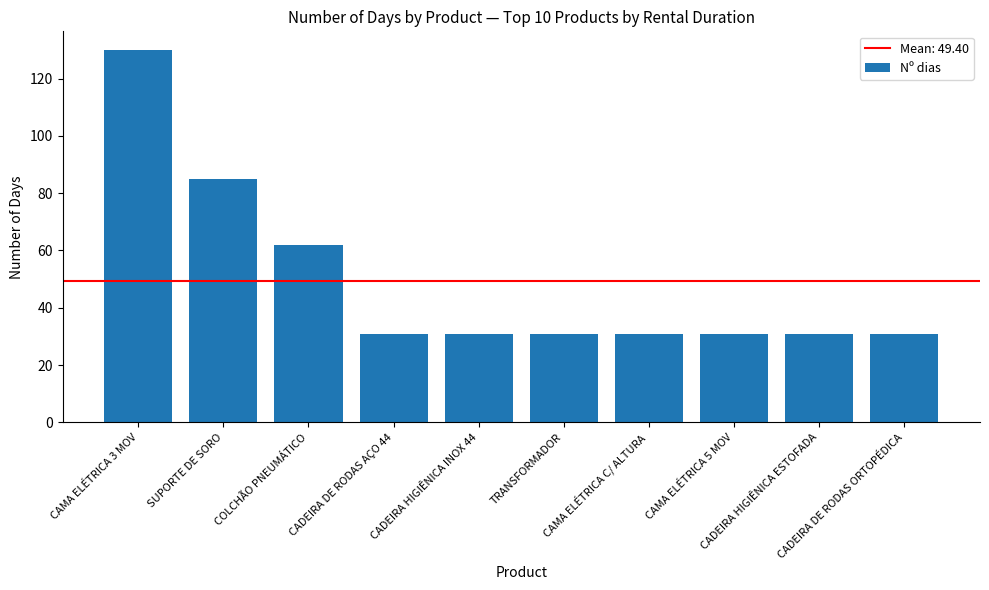

Where is the data nearest to the value 80?

SUPORTE DE SORO